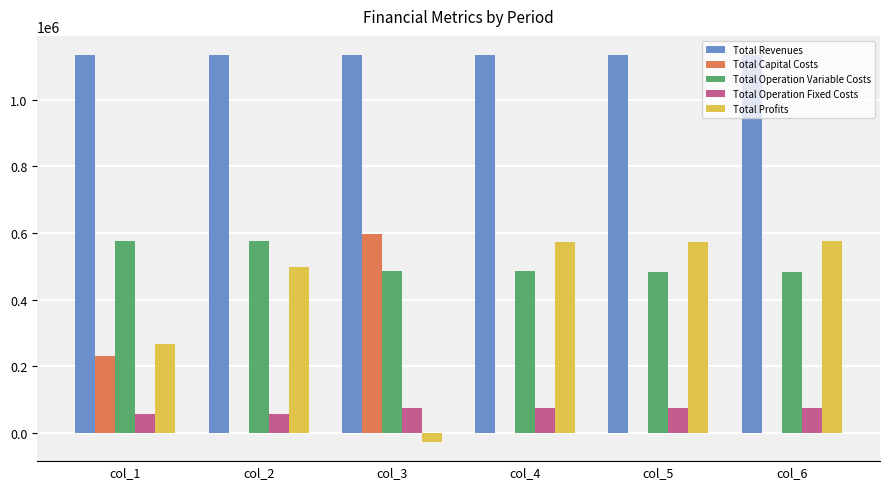

What is the sum of all Total Operation Variable Costs values?

3092434.8